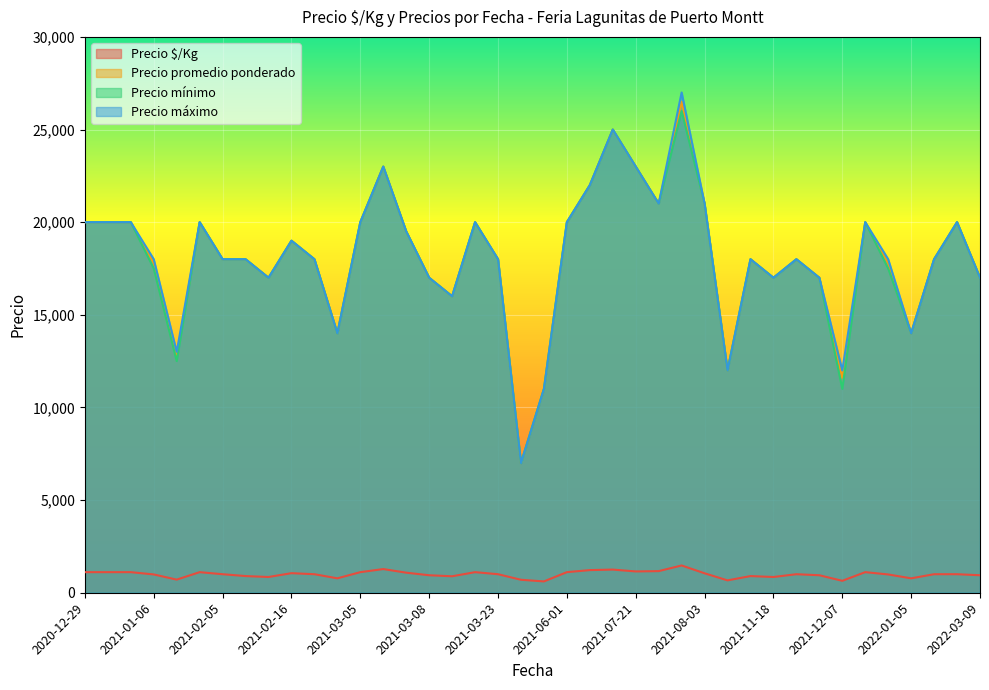

Reading left to right, transcribe all the data shown in this chart.

Precio $/Kg: 1111	1111	1111	988	708	1111	1000	900	850	1056	1000	778	1111	1278	1083	944	889	1111	1000	700	611	1111	1222	1250	1150	1167	1472	1050	667	900	850	1000	944	644	1111	987	778	1000	1000	944
Precio promedio ponderado: 20000	20000	20000	17786	12750	20000	18000	18000	17000	19000	18000	14000	20000	23000	19500	17000	16000	20000	18000	7000	11000	20000	22000	25000	23000	21000	26500	21000	12000	18000	17000	18000	17000	11600	20000	17773	14000	18000	20000	17000
Precio mínimo: 20000	20000	20000	17500	12500	20000	18000	18000	17000	19000	18000	14000	20000	23000	19500	17000	16000	20000	18000	7000	11000	20000	22000	25000	23000	21000	26000	21000	12000	18000	17000	18000	17000	11000	20000	17500	14000	18000	20000	17000
Precio máximo: 20000	20000	20000	18000	13000	20000	18000	18000	17000	19000	18000	14000	20000	23000	19500	17000	16000	20000	18000	7000	11000	20000	22000	25000	23000	21000	27000	21000	12000	18000	17000	18000	17000	12000	20000	18000	14000	18000	20000	17000